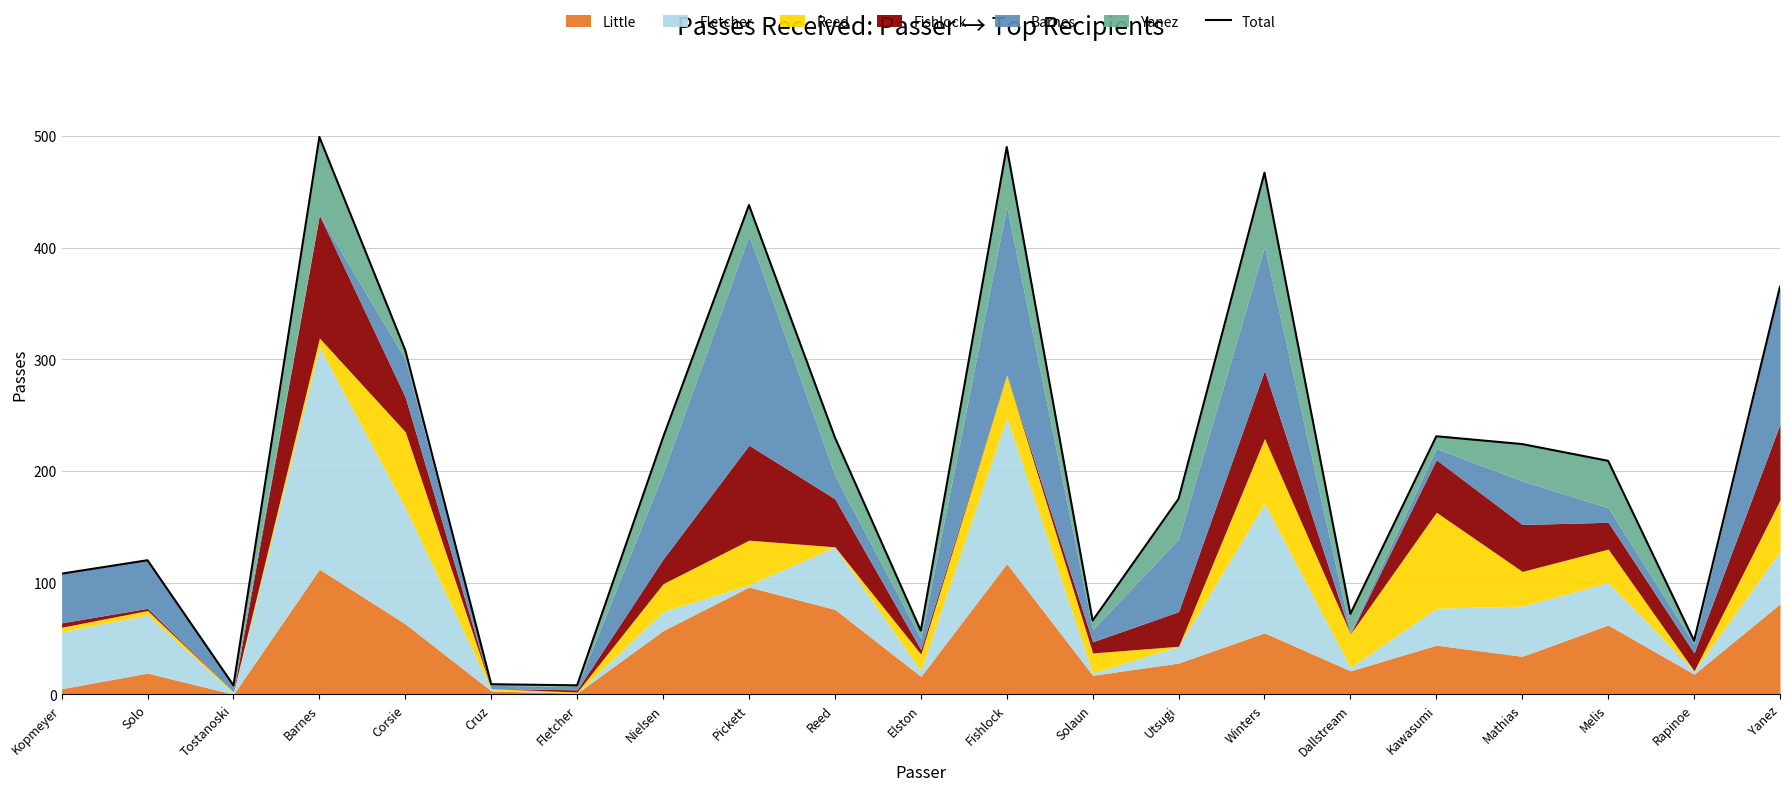

What is the minimum value shown in the chart?

8